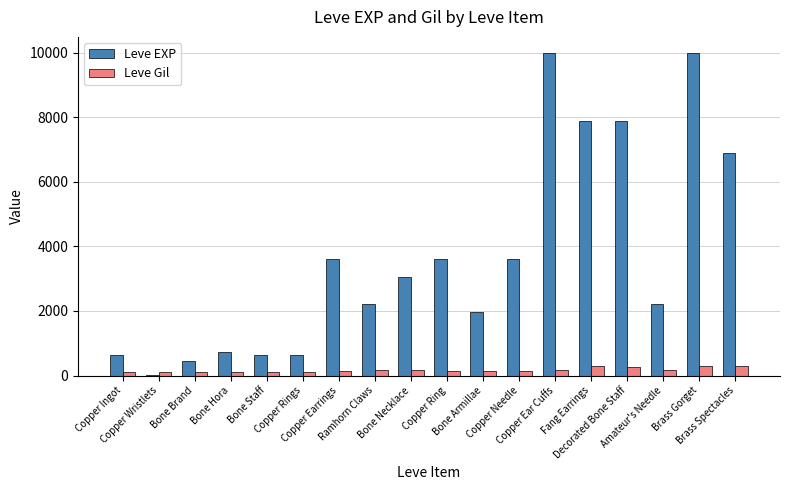

Which series changed the most between Copper Wristlets and Brass Gorget?

Leve EXP